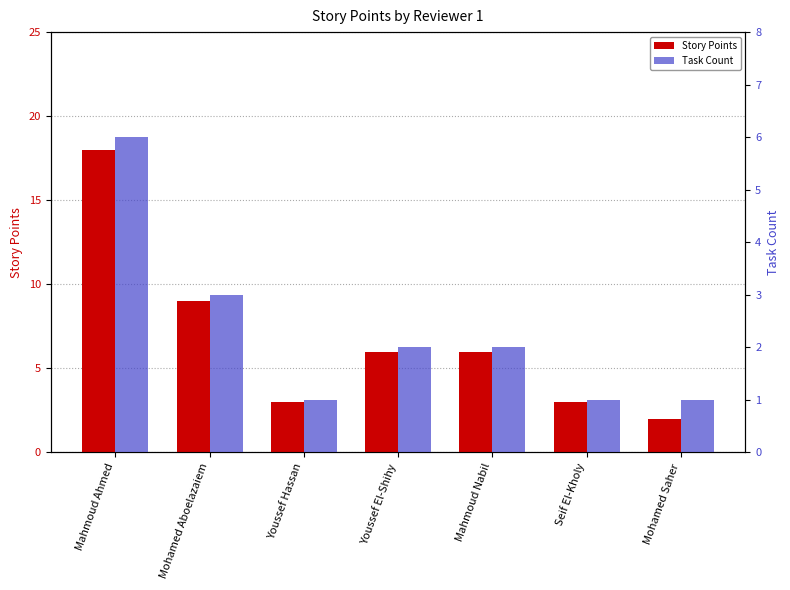

Which series has the largest range (max minus min)?

Story Points